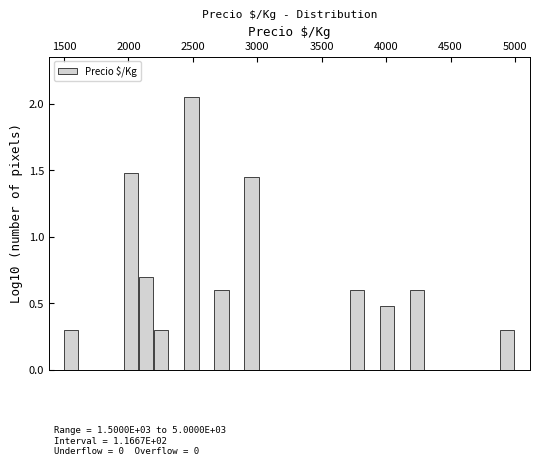

Read against the x-axis, roughly where is the centre of the tallest bar?

2500